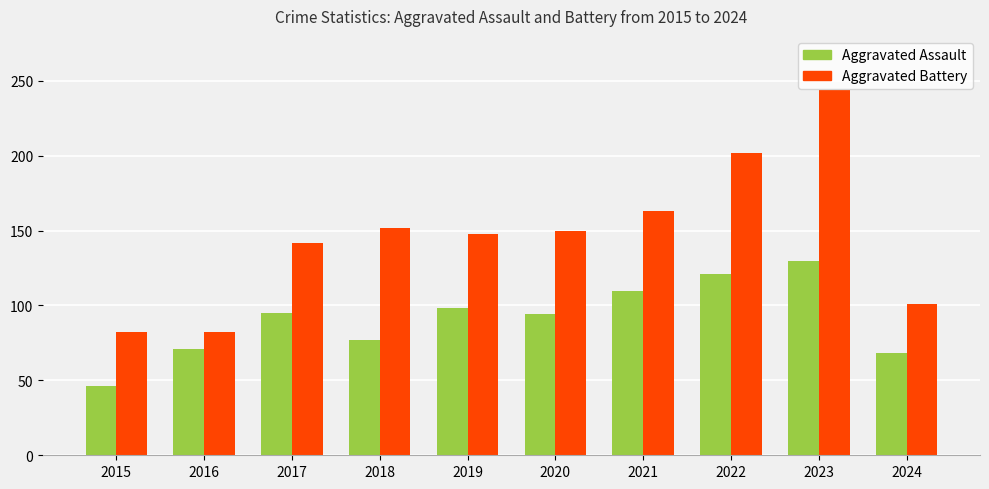

What is the difference between the Aggravated Battery values at 2023 and 2016?

162